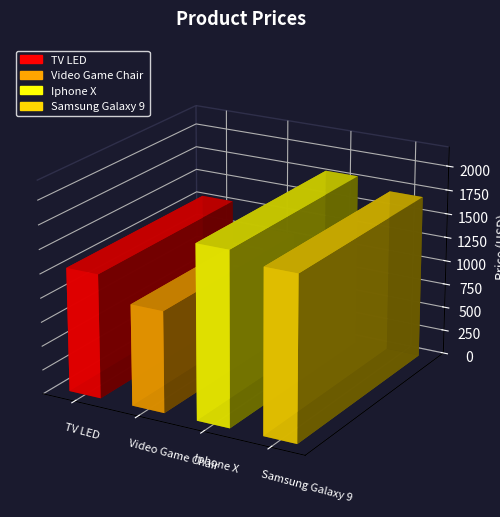

How many values are between 1290 and 1800?

3